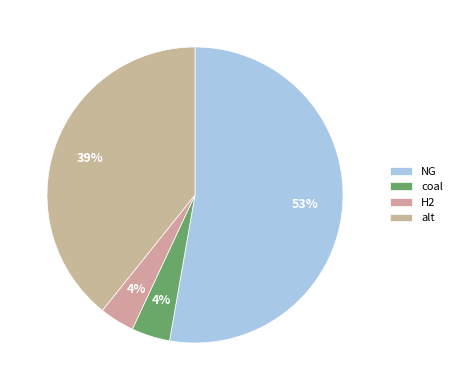

How many slices are in this pie chart?

4